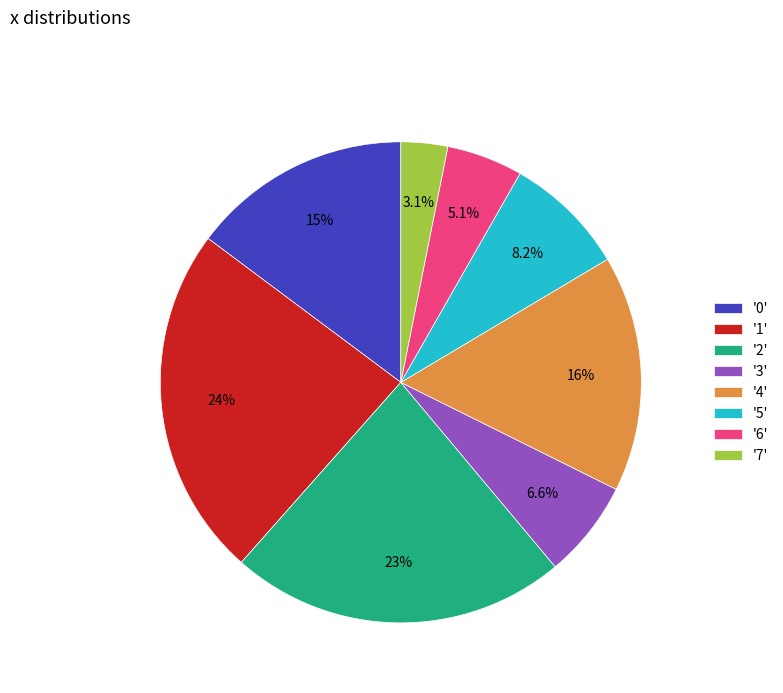

Between '4' and '7', which is larger?

'4'